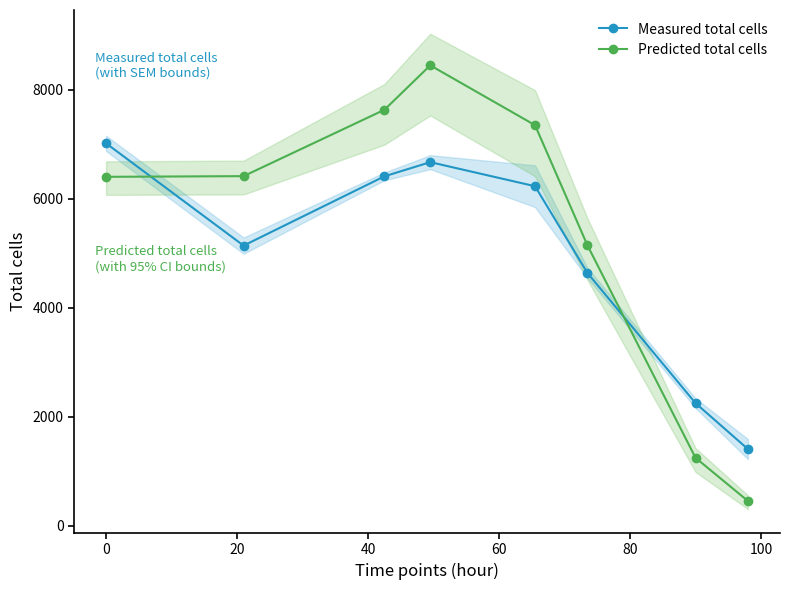

How many times do Measured total cells and Predicted total cells cross each other?

2